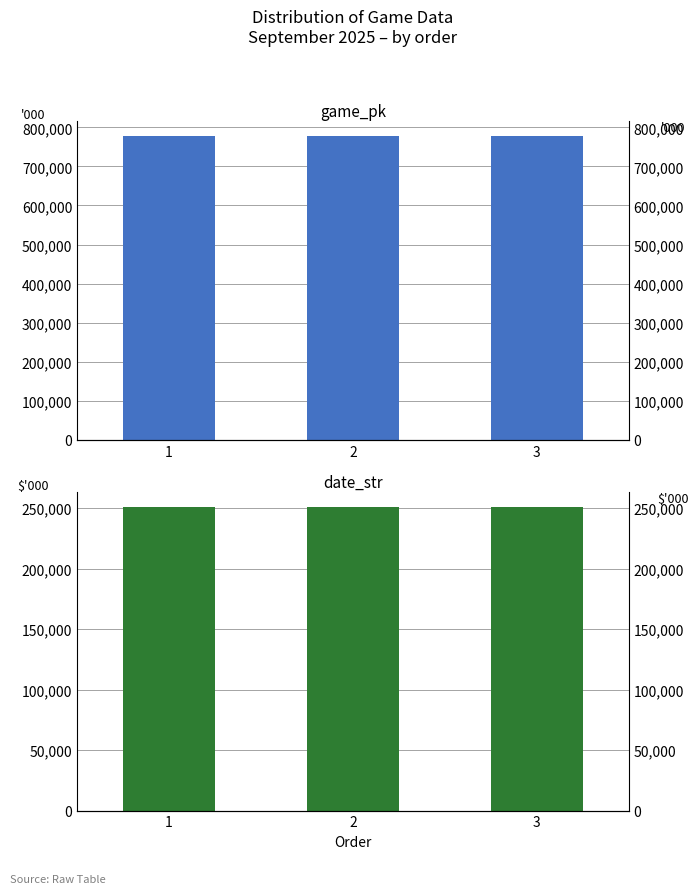

Which series has the widest spread of values?

game_pk